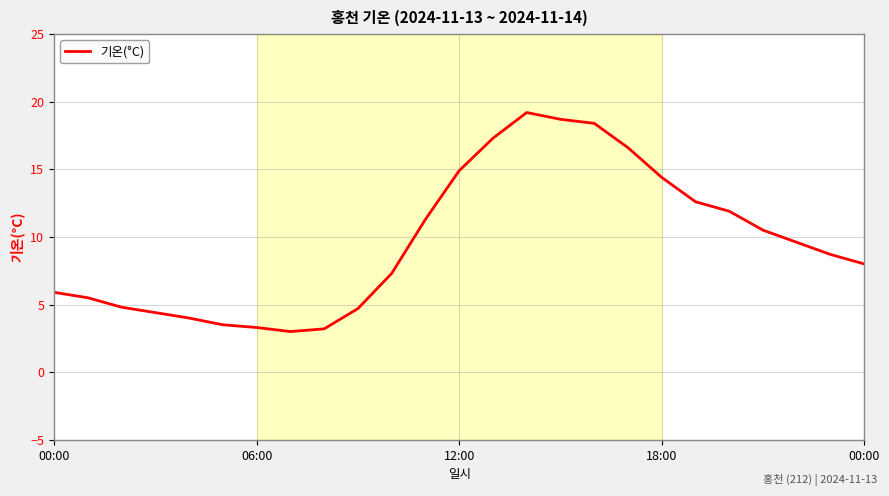

Does the chart have visible grid lines?

Yes